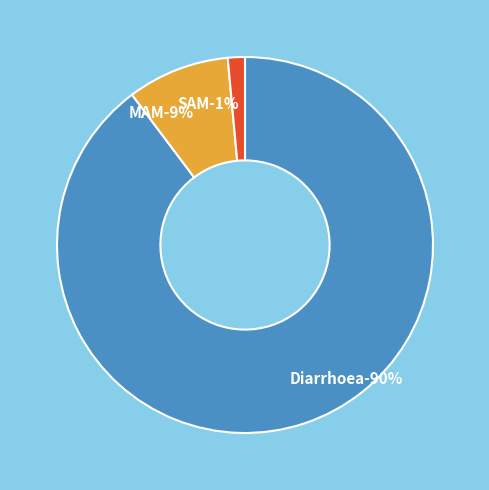

Between MAM and SAM, which is larger?

MAM